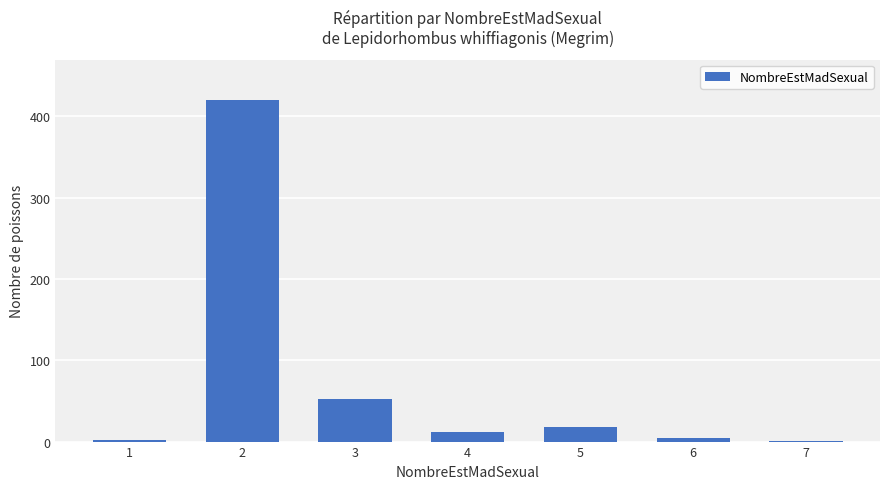

Is it true that the value at 2 is 129?

False